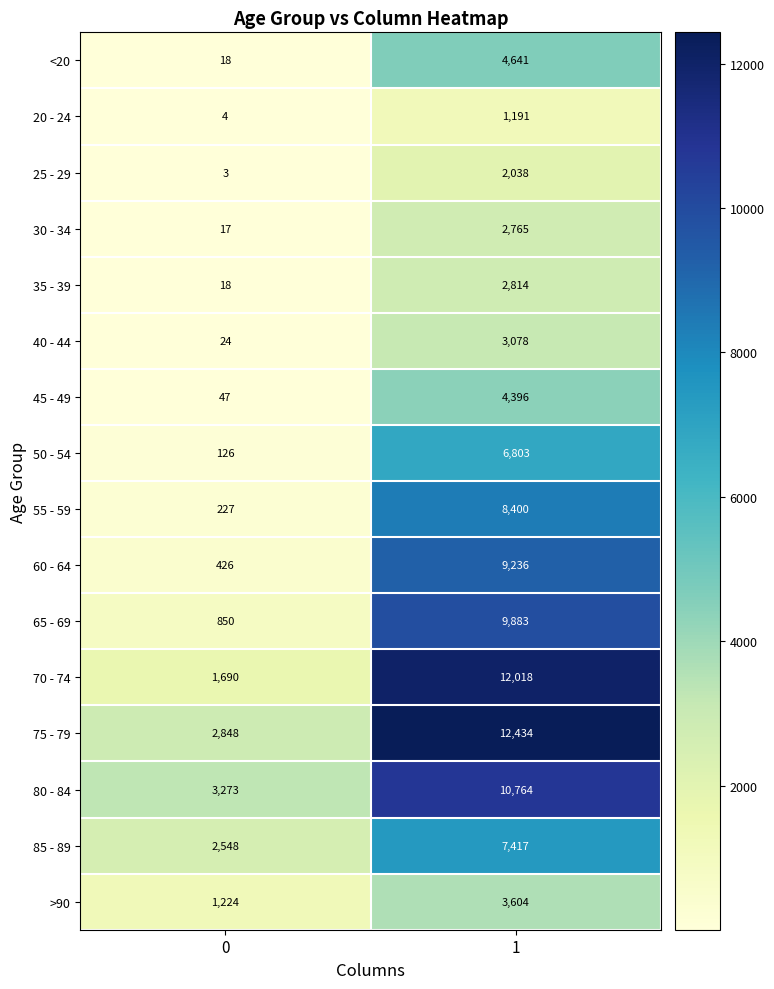

At which category does the chart reach its peak across all series?

1